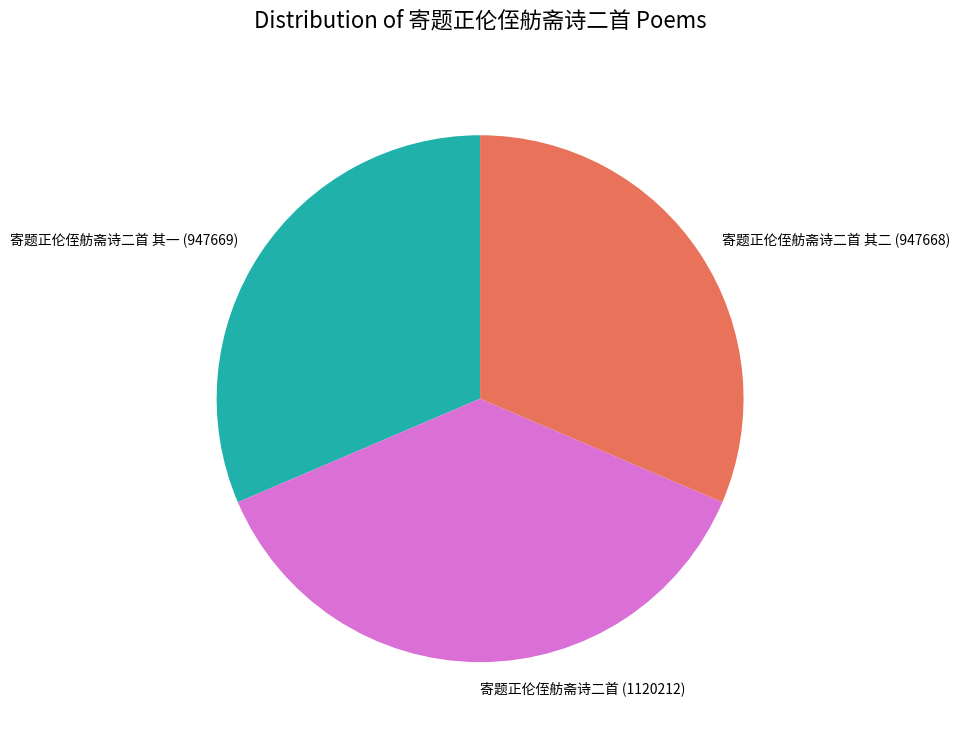

What is the largest slice in the pie chart?

寄题正伦侄舫斋诗二首 (1120212)